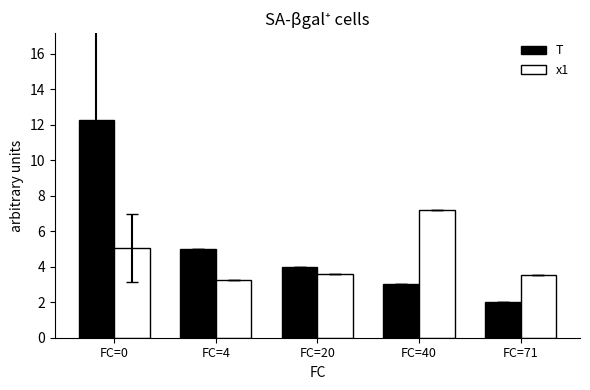

What is the value of the x1 bar at the 1st from the left?

5.0